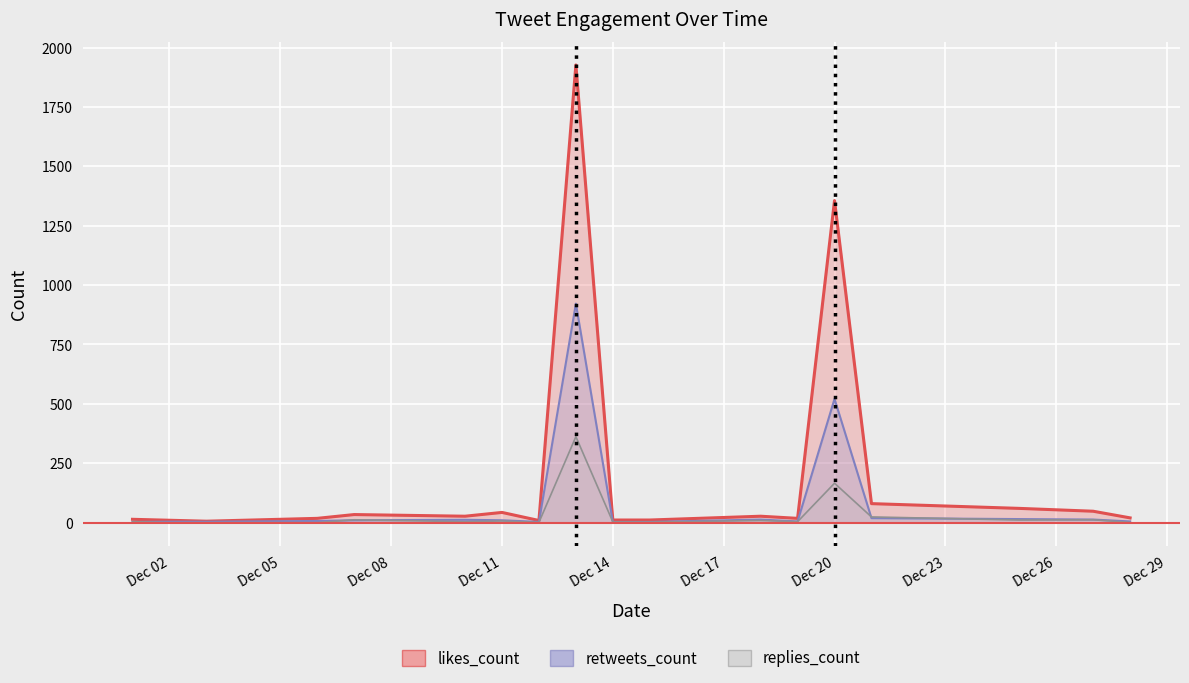

Rank the series by their average value, from highest to lowest.

likes_count, retweets_count, replies_count